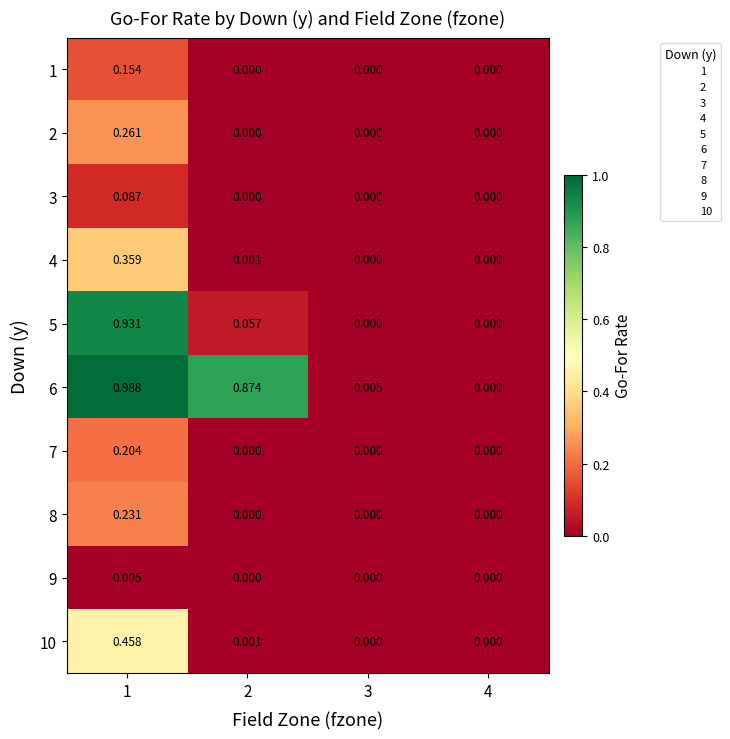

Is the value of 5 at 3 greater than the value of 8 at 1?

No